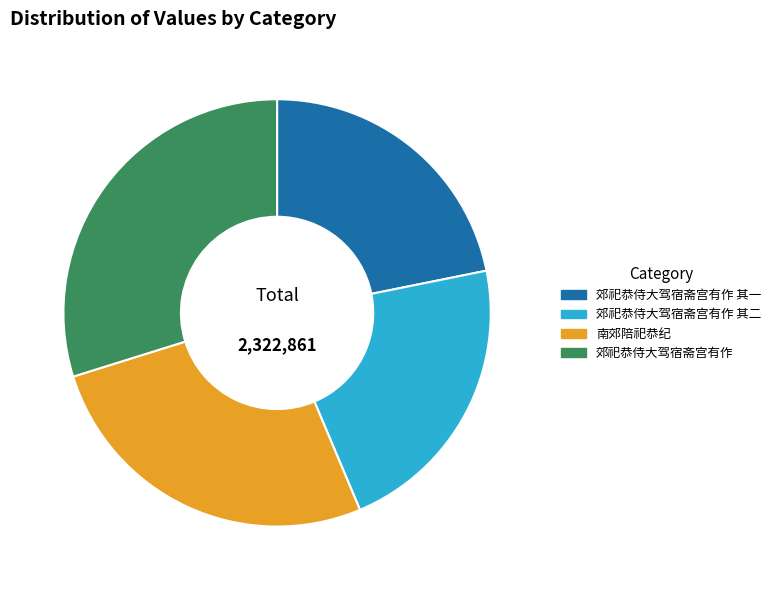

The 郊祀恭侍大驾宿斋宫有作 slice represents 30% of the pie. True or false?

True